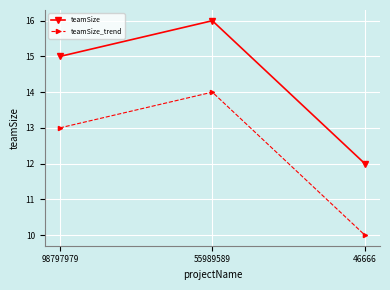

Read the teamSize_trend value at 55989589.

14